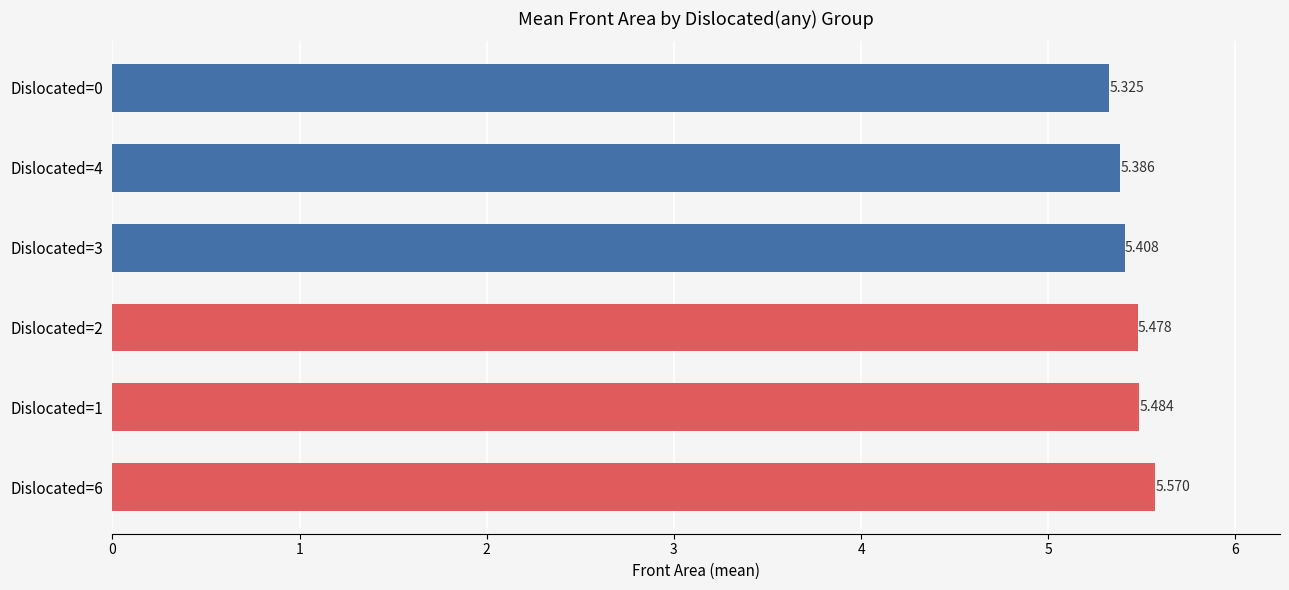

What is the average value?

5.4